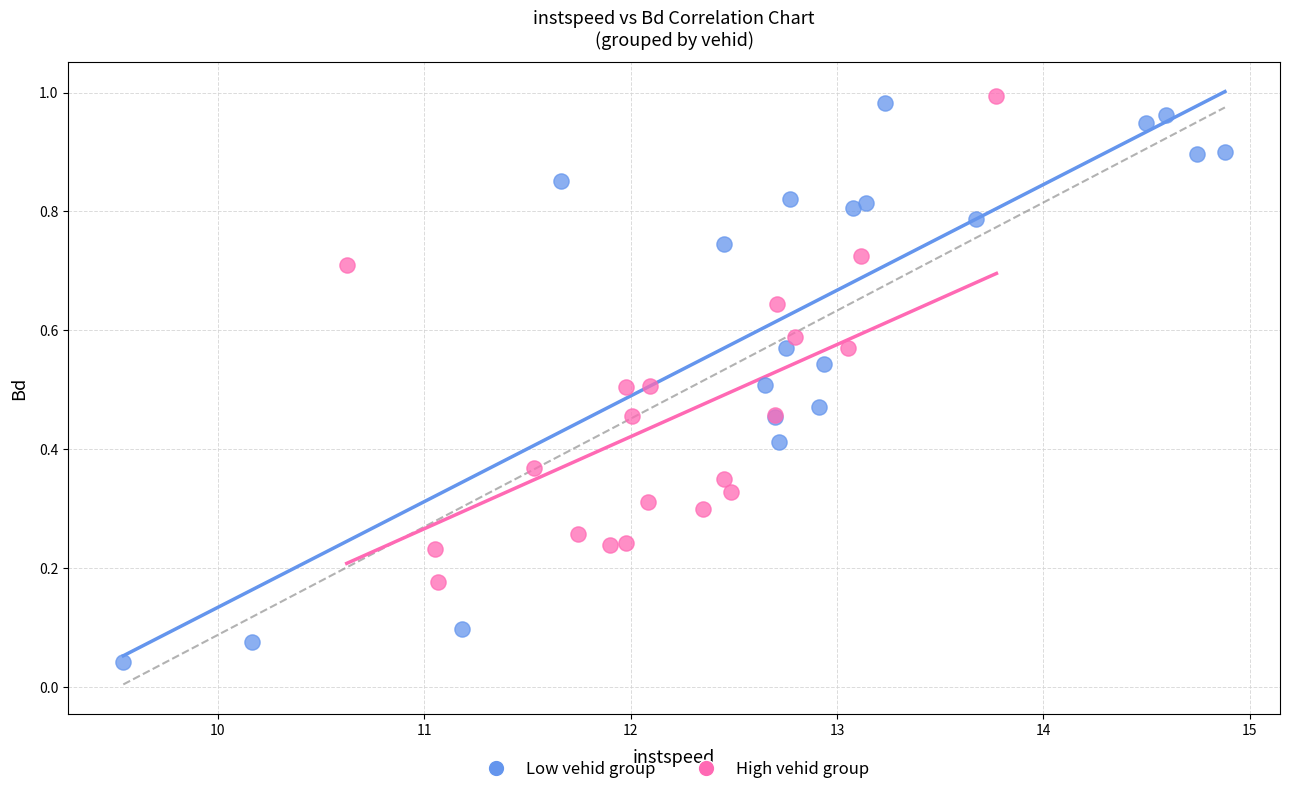

Which series reaches the minimum Y coordinate?

Low vehid group